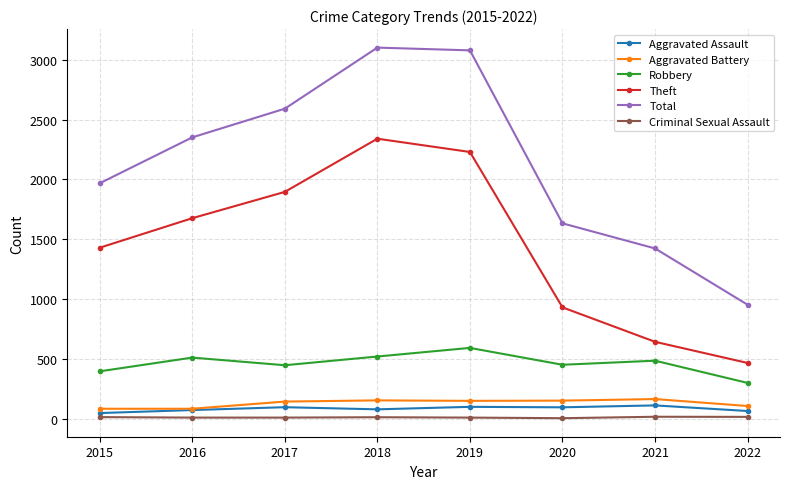

At how many categories does at least one series exceed 2132?

4